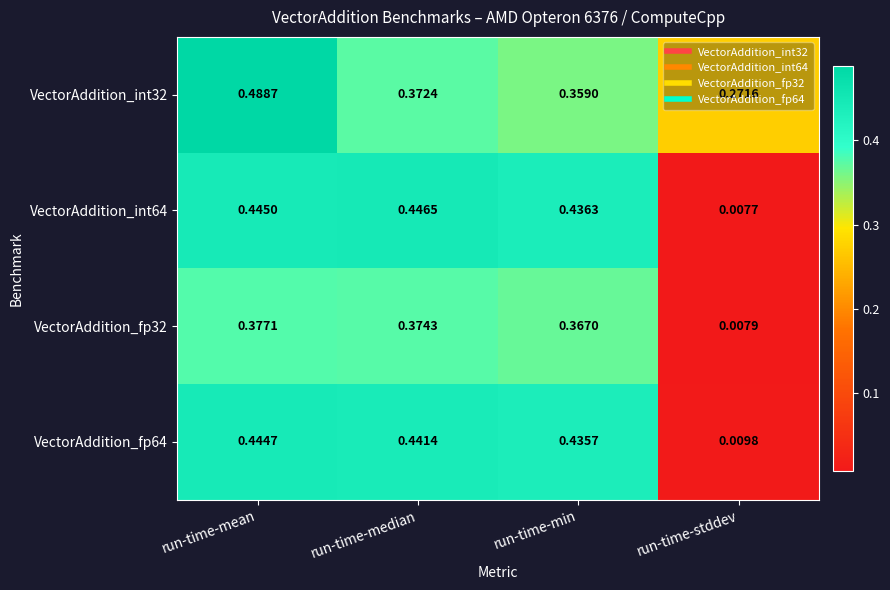

At which category is the sum across all series the highest?

run-time-mean